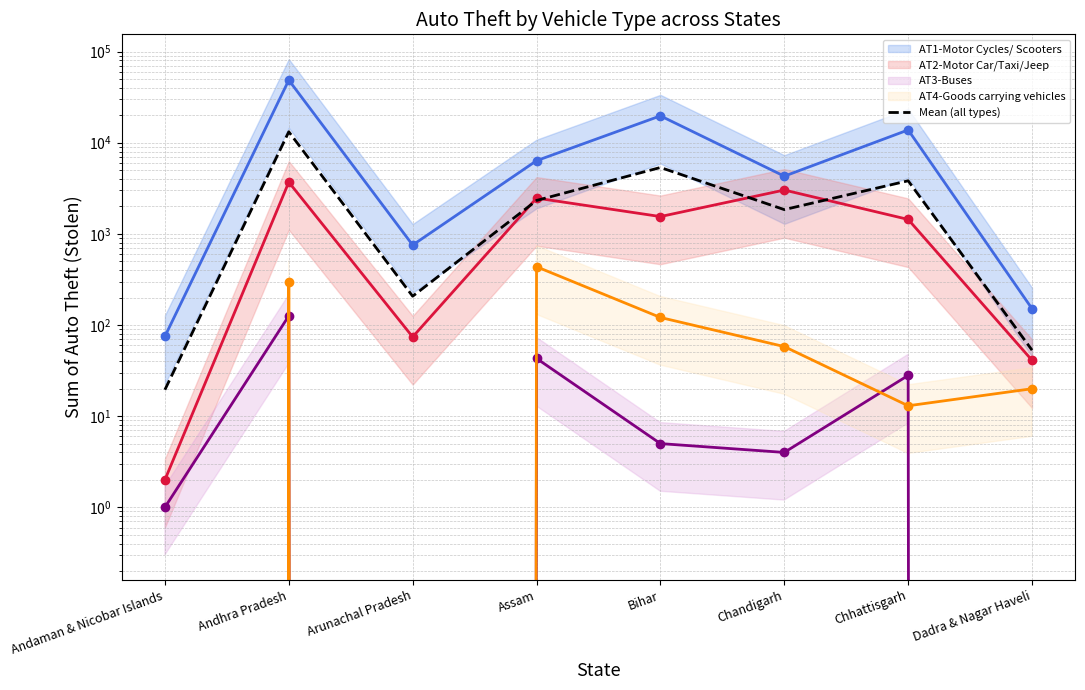

How many points are higher than both their immediate neighbors (excluding endpoints)?

3